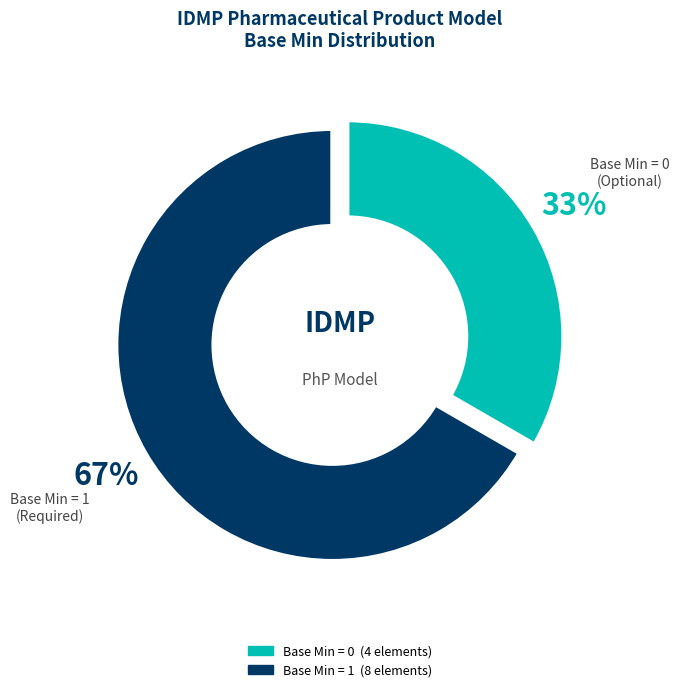

To the nearest percent, what is the average slice percentage?

50%